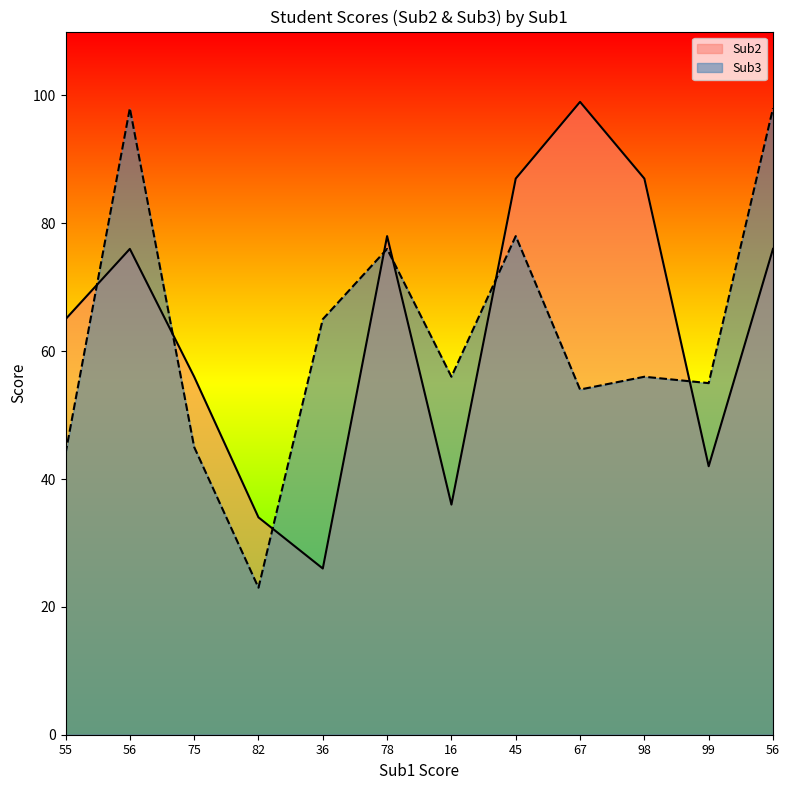

What are all the series names shown in the legend?

Sub2, Sub3